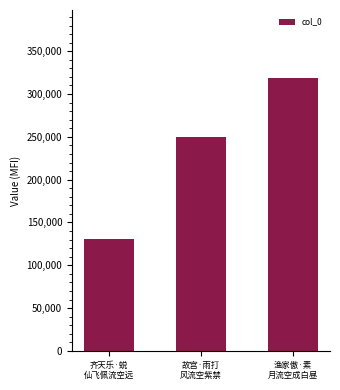

The chart shows a value of 249239 at 故宫·雨打
风流空紫禁. True or false?

True